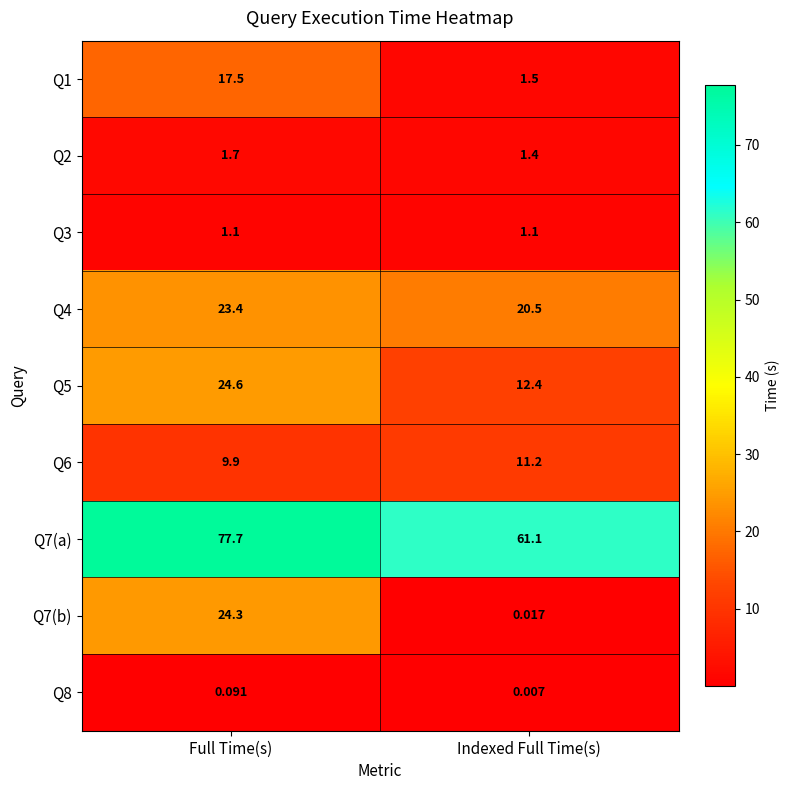

At which category is the sum across all series the highest?

Full Time(s)